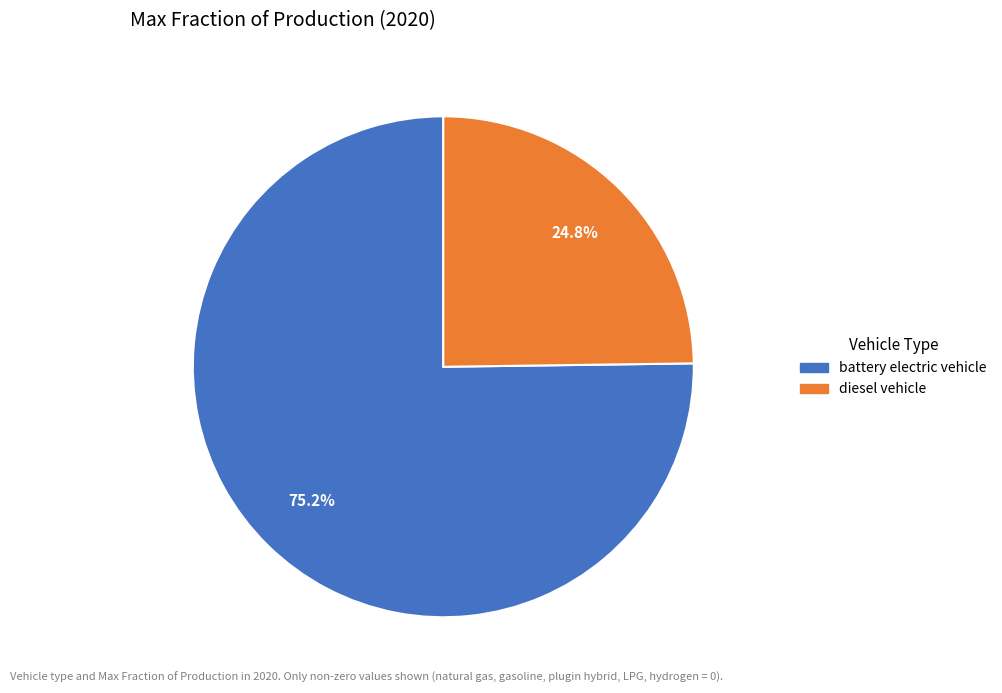

What percentage is the diesel vehicle slice, to the nearest percent?

25%